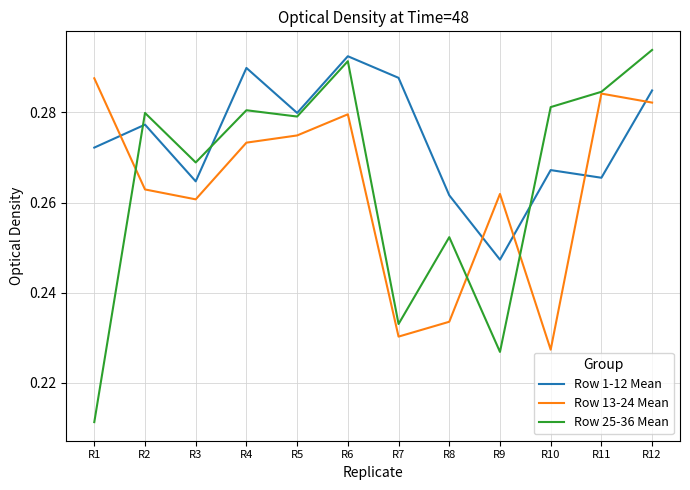

List the series in order of their overall mean, highest first.

Row 1-12 Mean, Row 25-36 Mean, Row 13-24 Mean